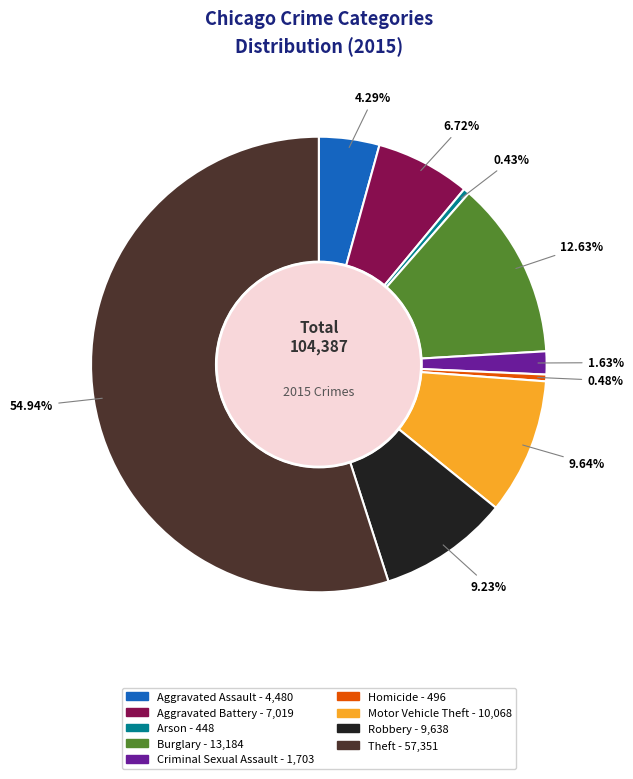

How much of the chart is everything except Motor Vehicle Theft?

90.4%